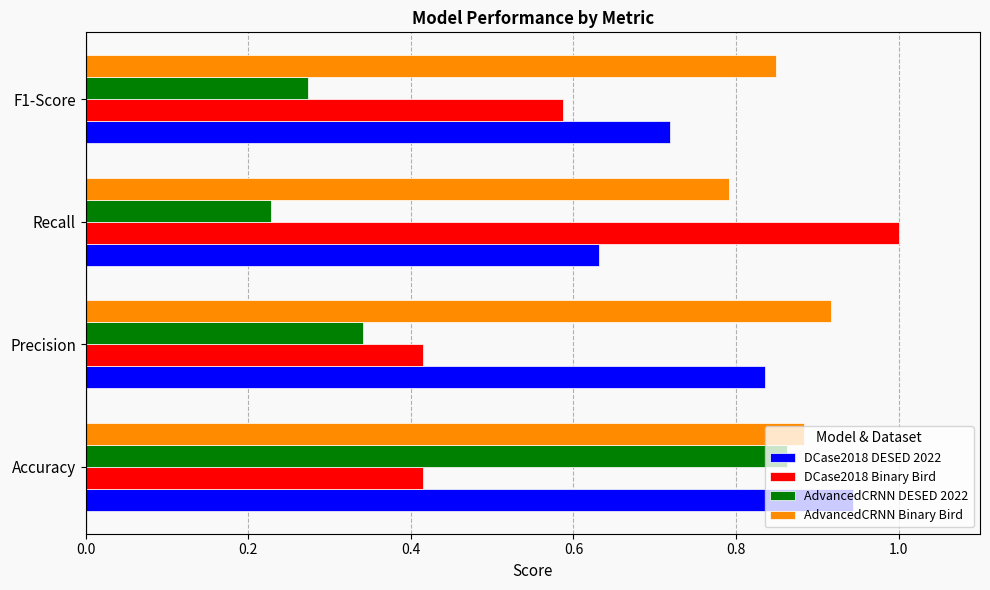

What is the sum of all DCase2018 DESED 2022 values?

3.1